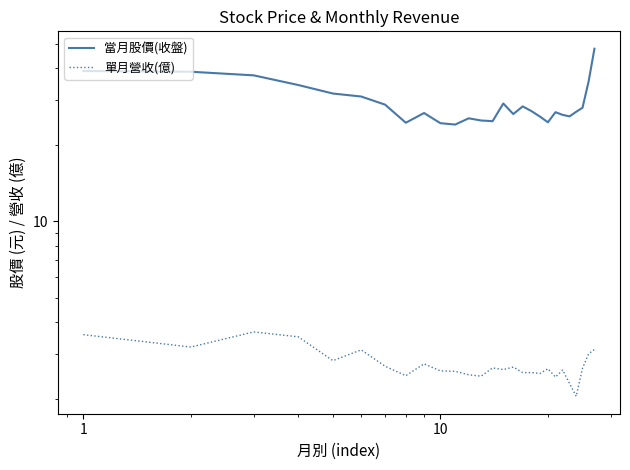

Rank the series by their average value, from lowest to highest.

單月營收(億), 當月股價(收盤)